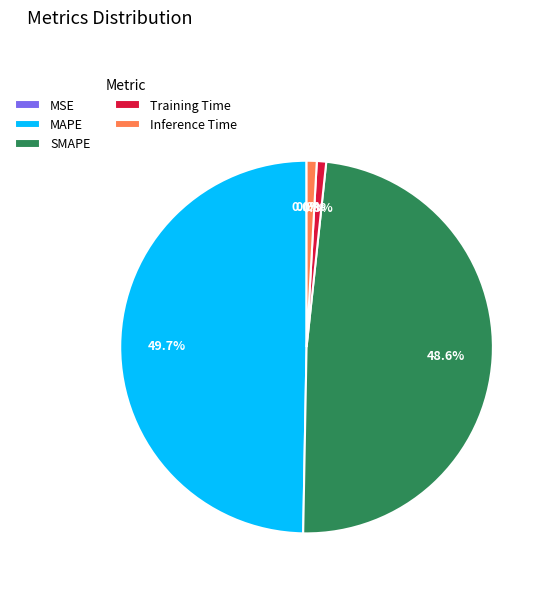

Does Inference Time account for over 50% of the chart?

No